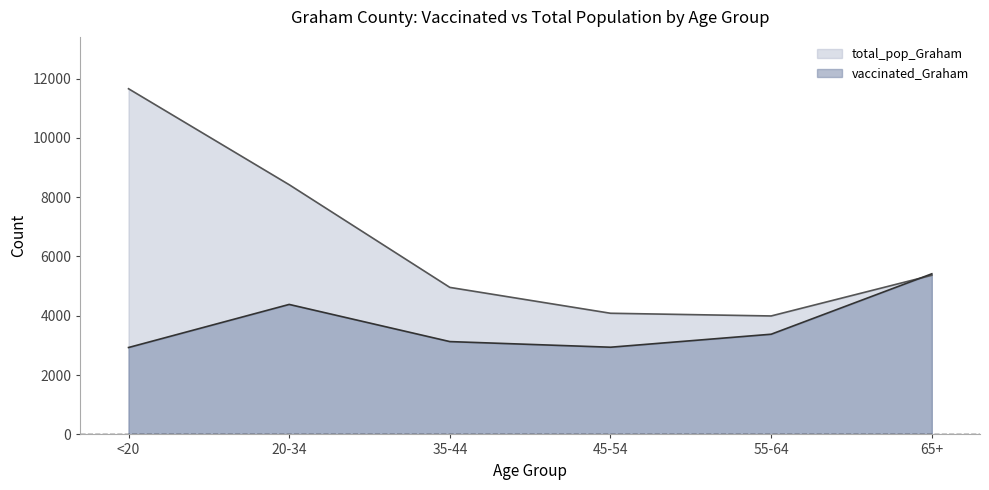

Reading left to right, list all the values displayed in this chart.

vaccinated_Graham: <20=2930	20-34=4383	35-44=3130	45-54=2940	55-64=3378	65+=5415
total_pop_Graham: <20=11655	20-34=8419	35-44=4957	45-54=4085	55-64=3994	65+=5366